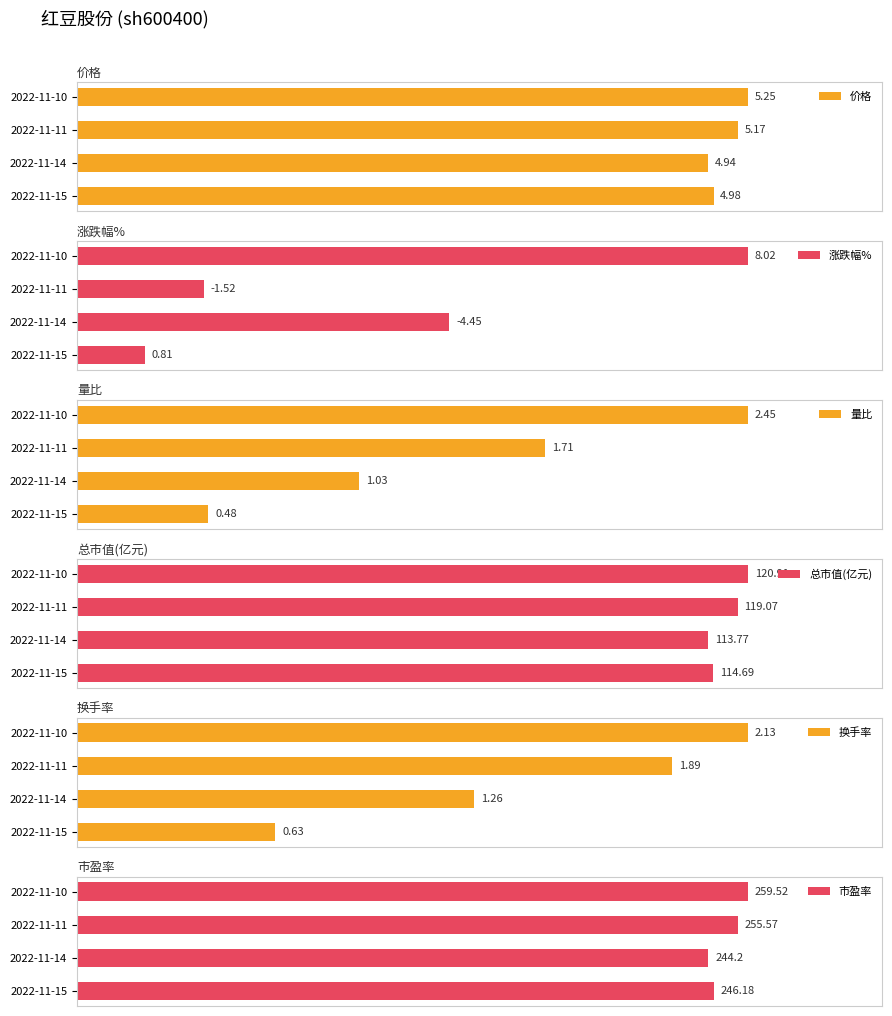

The 涨跌幅% series shows 37.8 at 2022-11-10. True or false?

False